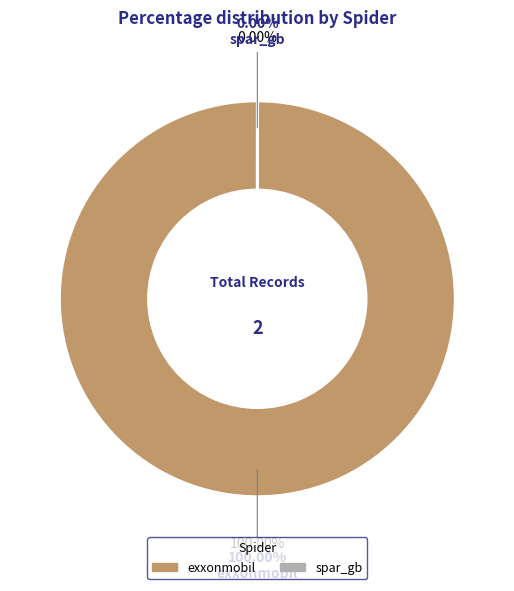

True or false: exxonmobil accounts for 100% of the total.

True